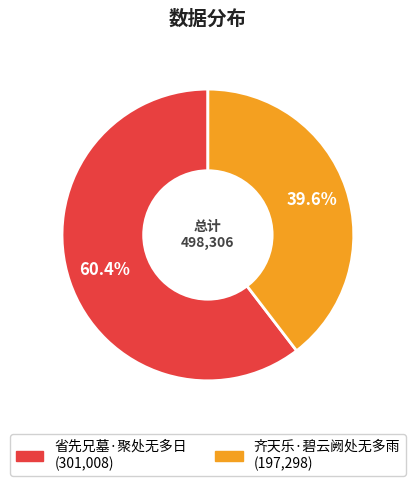

Does 齐天乐·碧云阙处无多雨 account for over 50% of the chart?

No